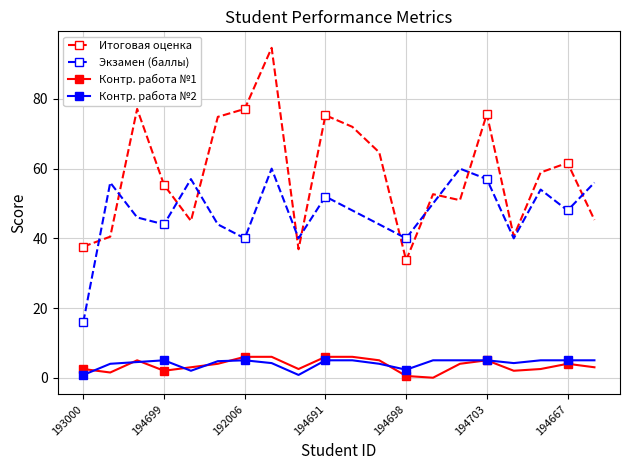

True or false: Экзамен (баллы) and Контр. работа №2 cross at least once.

False